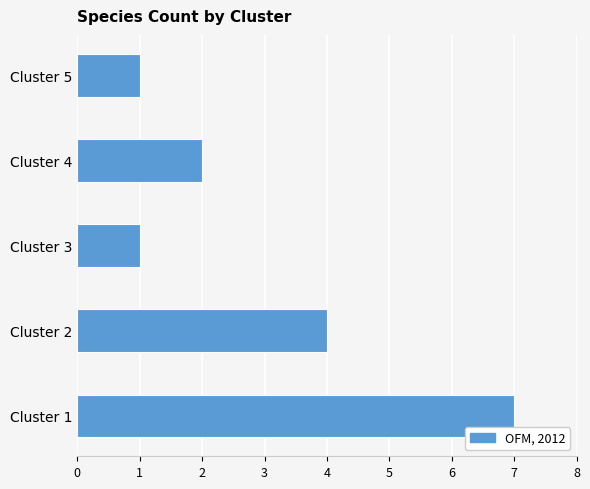

What is the difference between the maximum and minimum values?

6